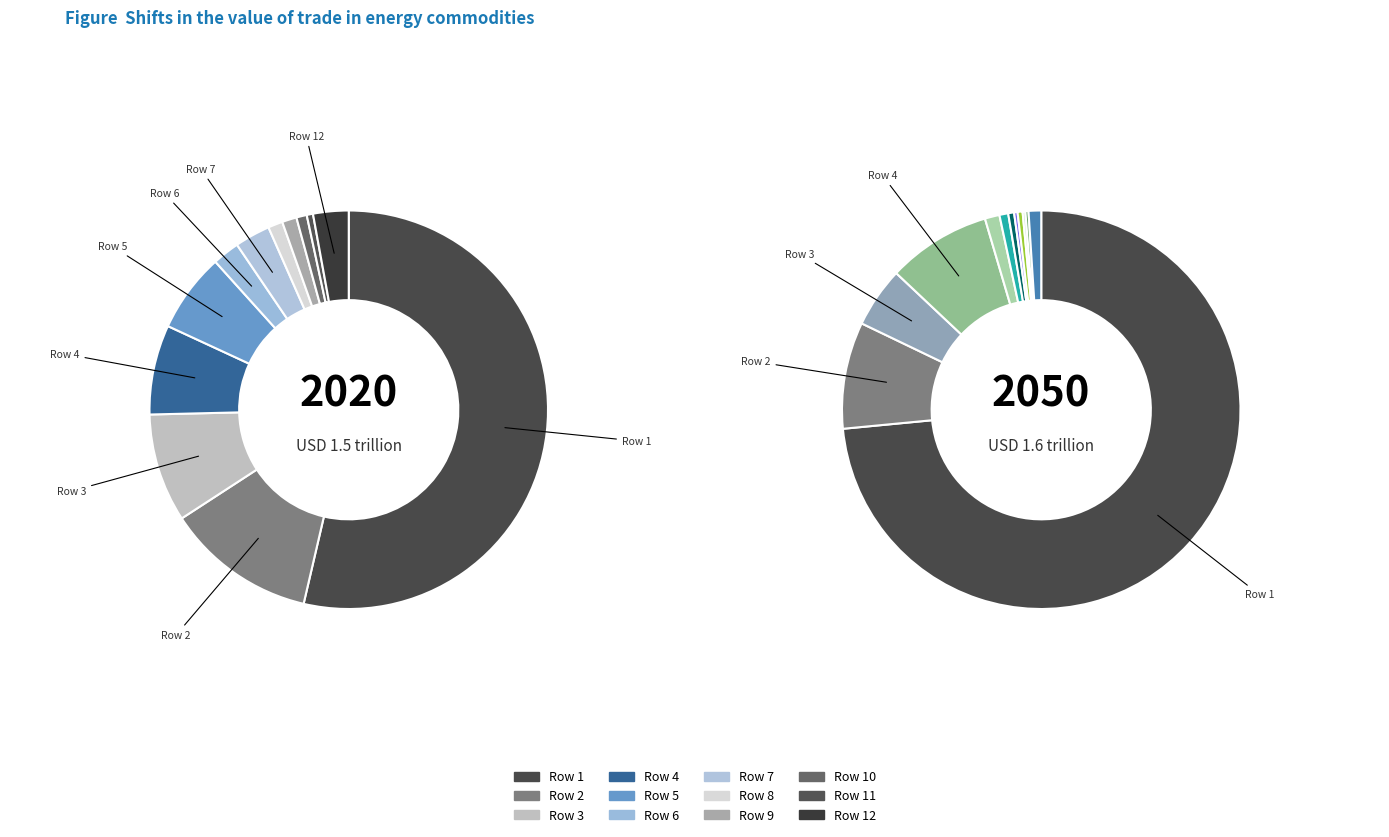

Is there a majority slice in this chart?

Yes